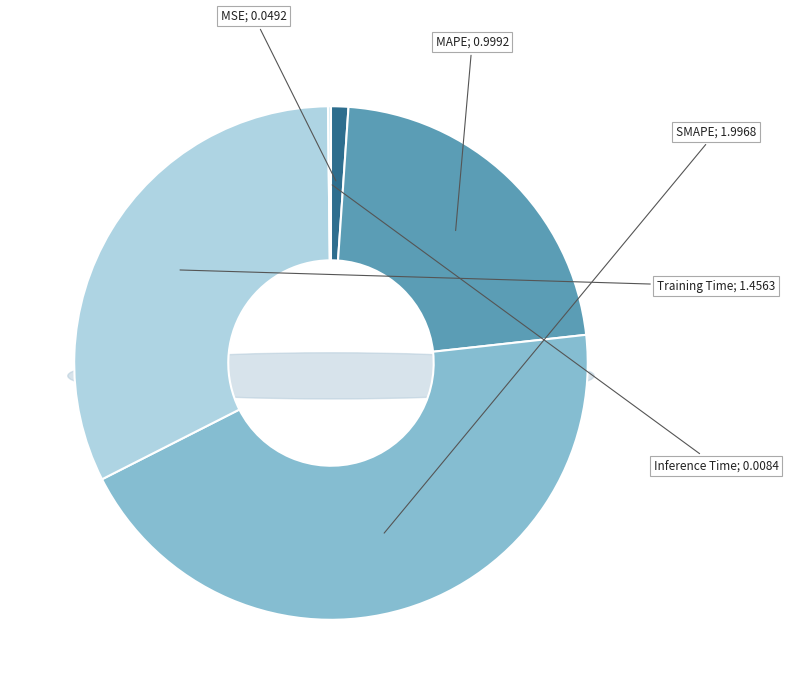

What is the smallest slice in the pie chart?

Inference Time